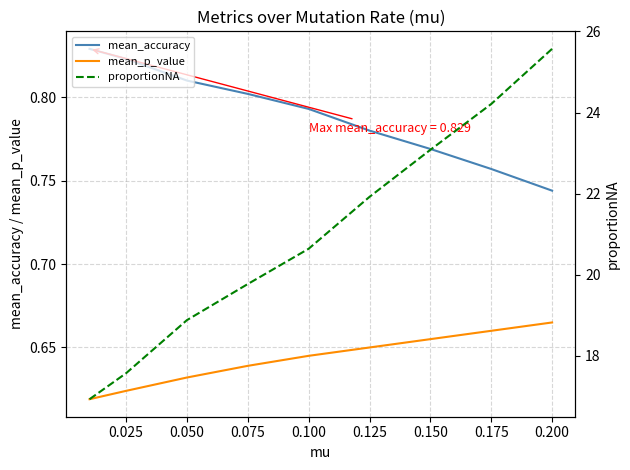

Between 0.125 and 0.050, which is larger?

0.050